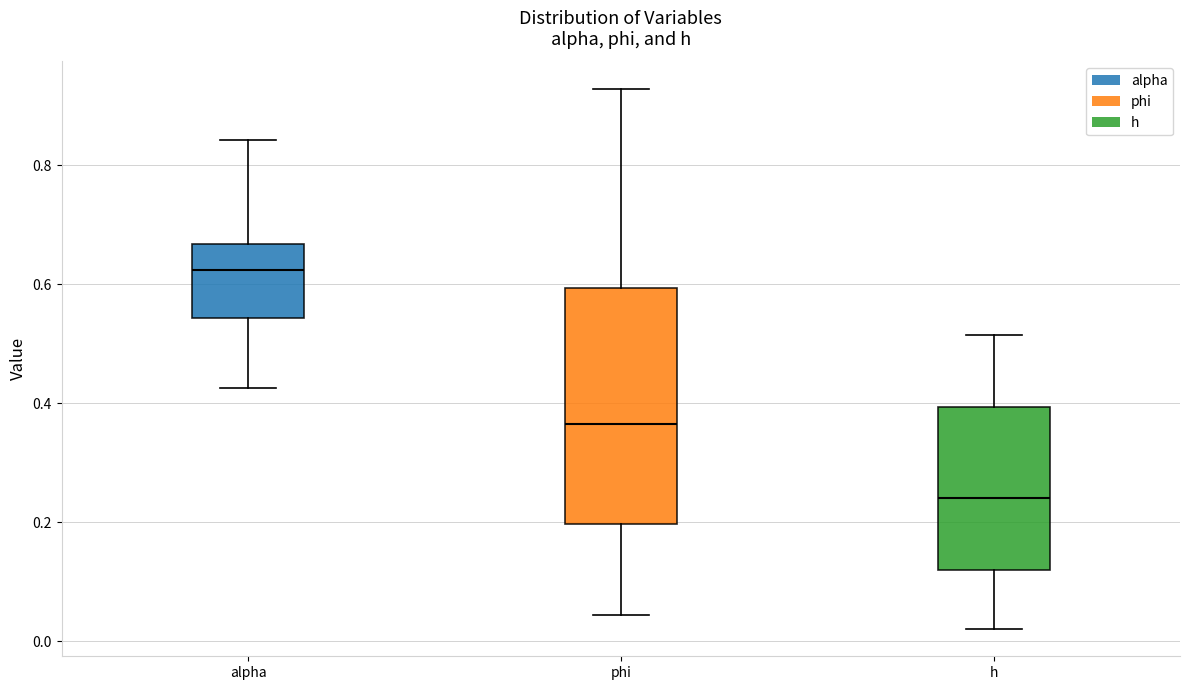

Which box is the tallest, from its lower edge to its upper edge?

phi